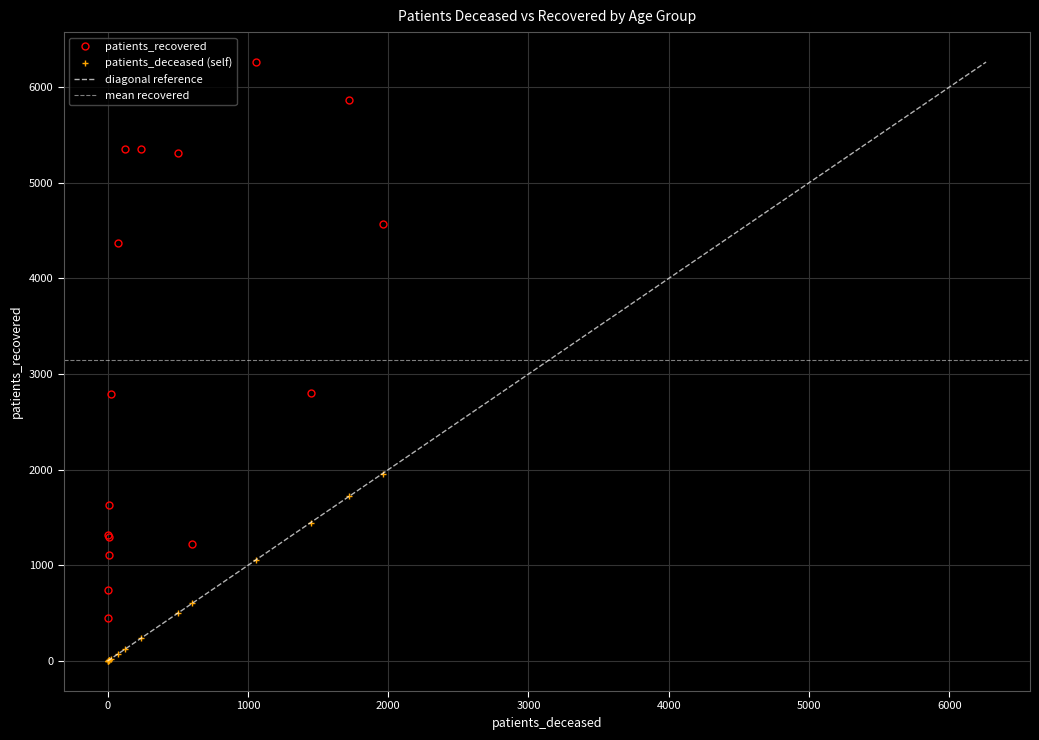

At 70 - 74, list the series in order from smallest to largest.

patients_deceased, patients_recovered